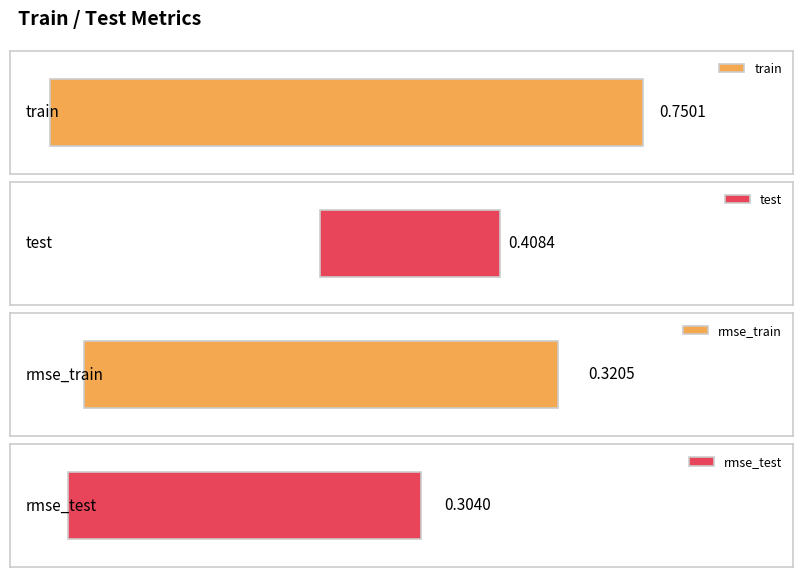

Which series has the largest range (max minus min)?

test